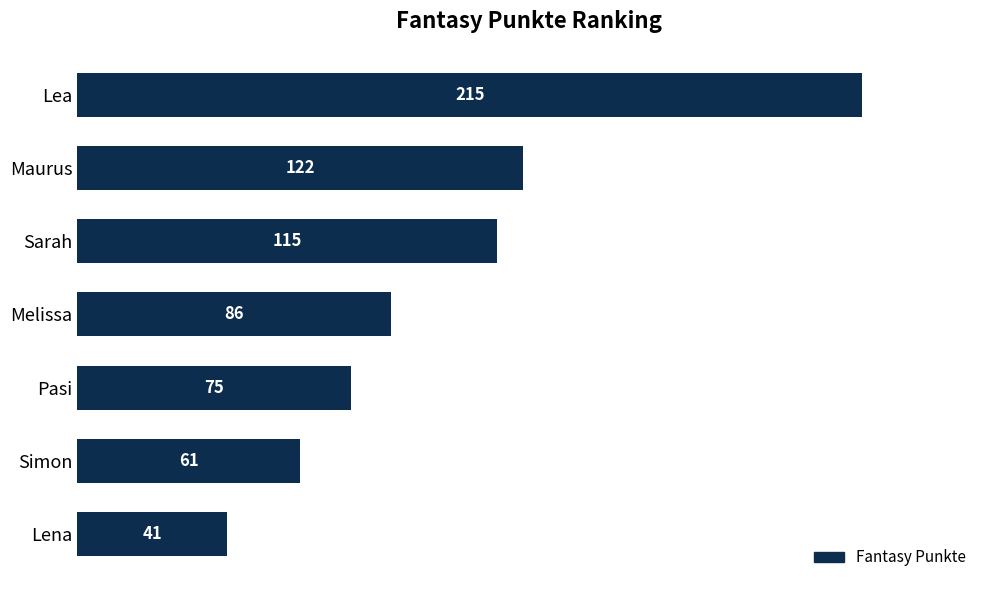

Rank the categories by value from highest to lowest.

Lea, Maurus, Sarah, Melissa, Pasi, Simon, Lena